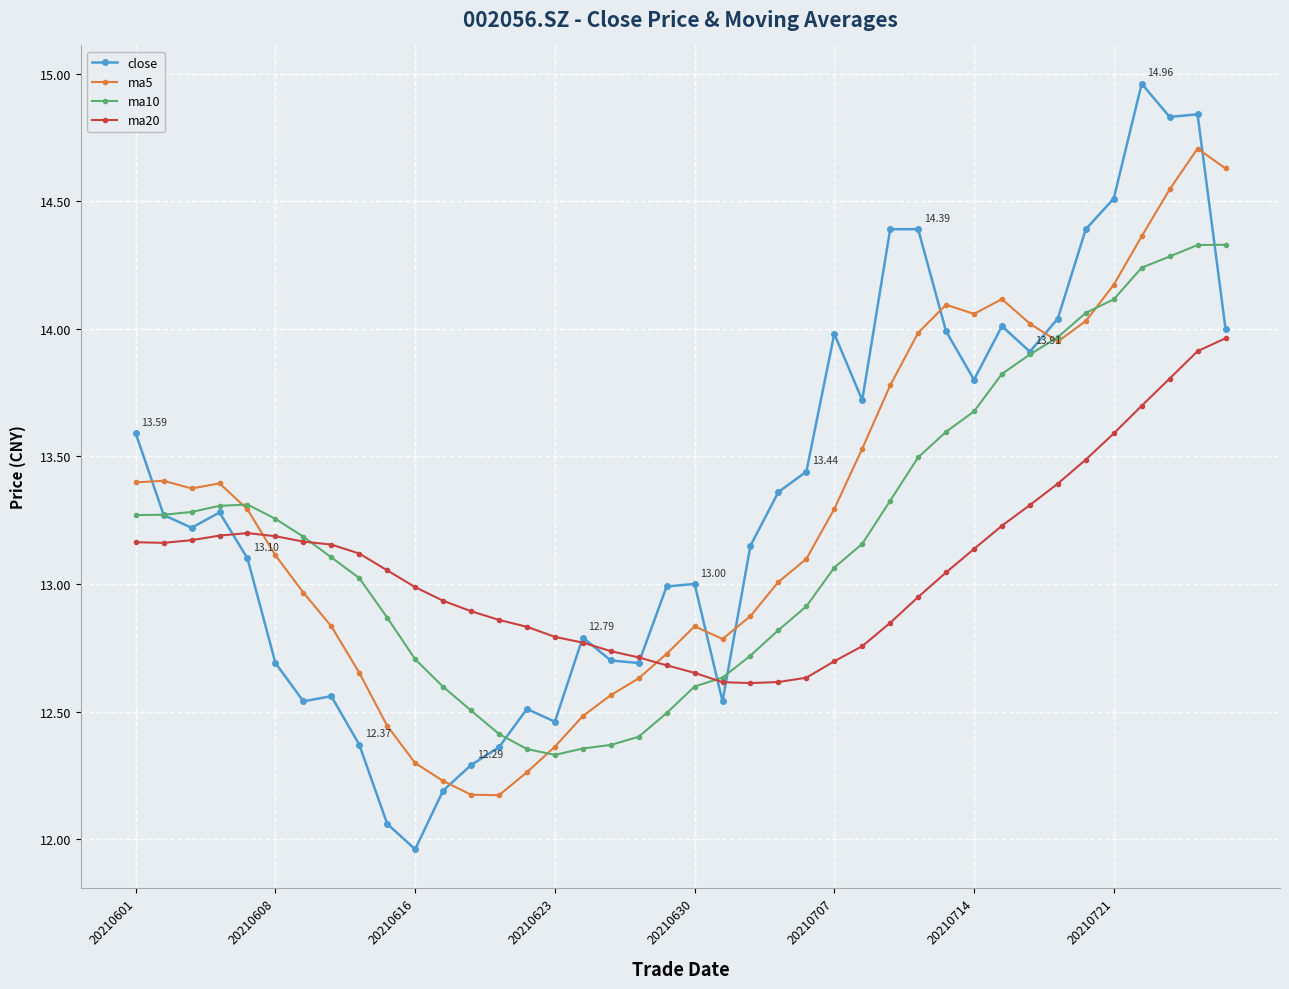

True or false: ma5 has more than 2 interior local peaks.

True